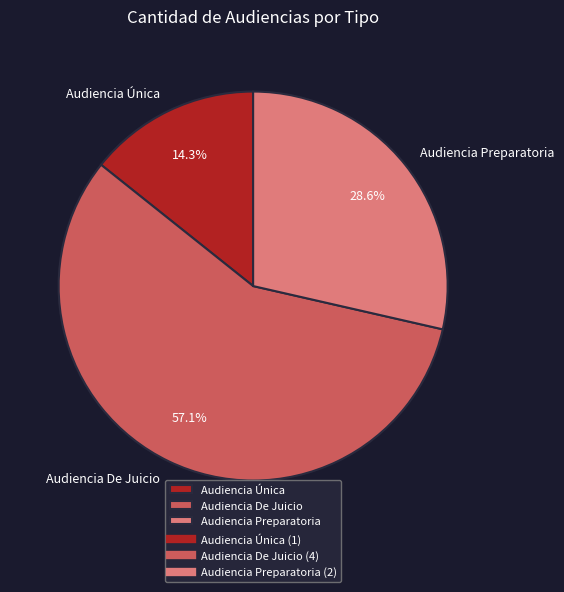

To the nearest percent, what is the difference between the Audiencia Única and Audiencia Preparatoria slice percentages?

14%